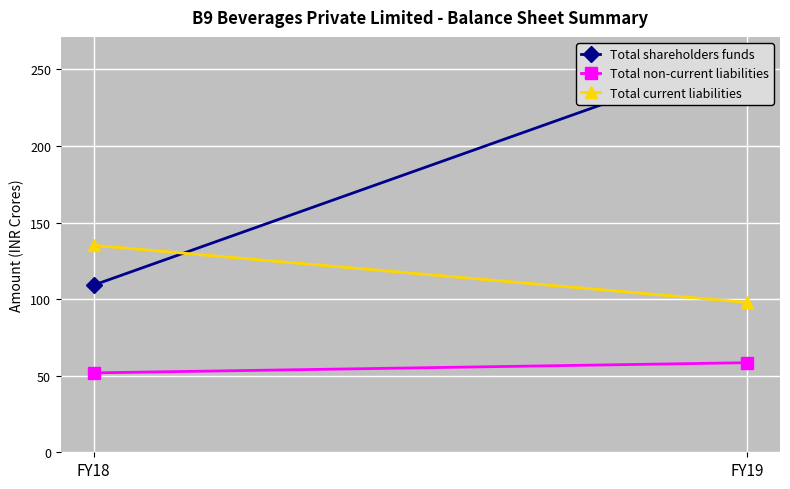

Reading right to left, what are all the values shown in this chart?

Total shareholders funds: 260.7	109.1
Total non-current liabilities: 58.5	51.8
Total current liabilities: 97.8	135.1